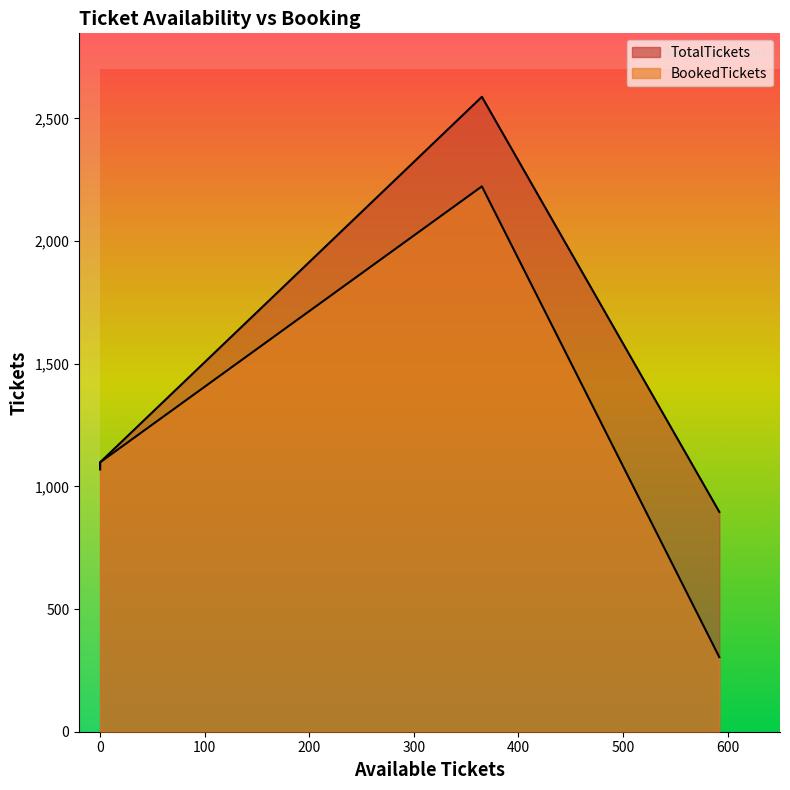

How many data points are less than 1098?

2